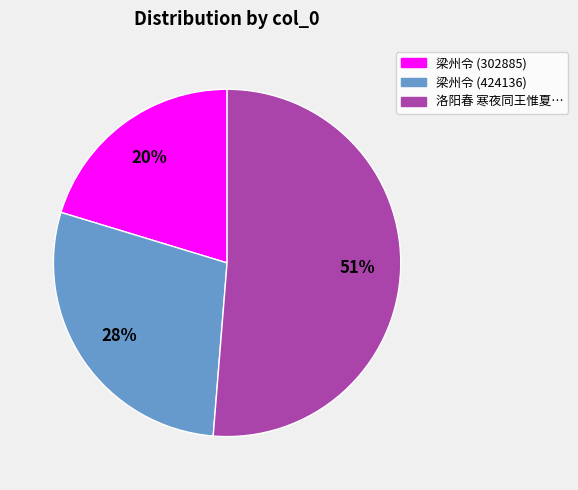

Does any single category account for the majority?

Yes